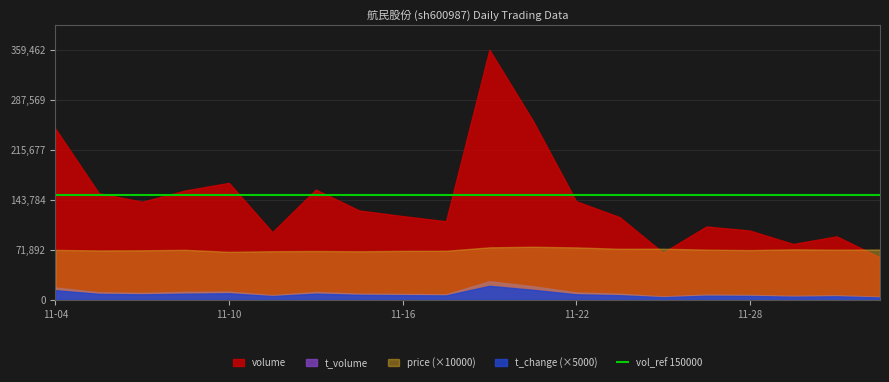

What is the lowest value of the volume series?

61023.0